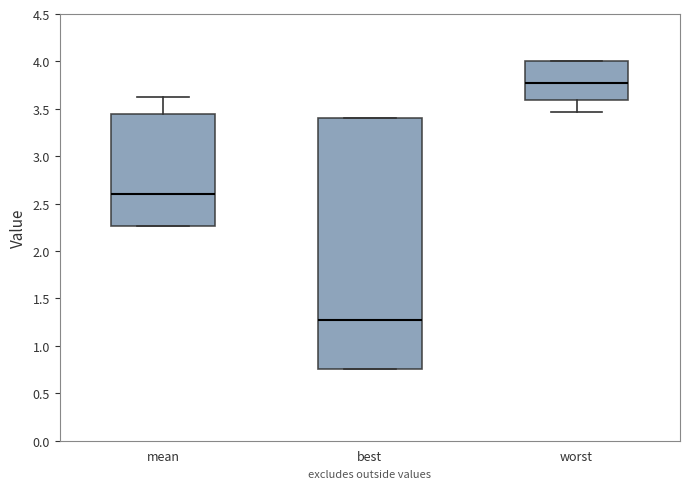

Reading left to right, transcribe this box plot: for each box, give where its median line is, the range the box spans, and where its two whiskers end, as read against the y-axis. The values are not printed on the chart, so give them approximately, as read against the axis.

mean: median 2.60, box 2.25 to 3.45, whiskers 2.25 to 3.60
best: median 1.25, box 0.75 to 3.40, whiskers 0.75 to 3.40
worst: median 3.75, box 3.60 to 4.00, whiskers 3.45 to 4.00